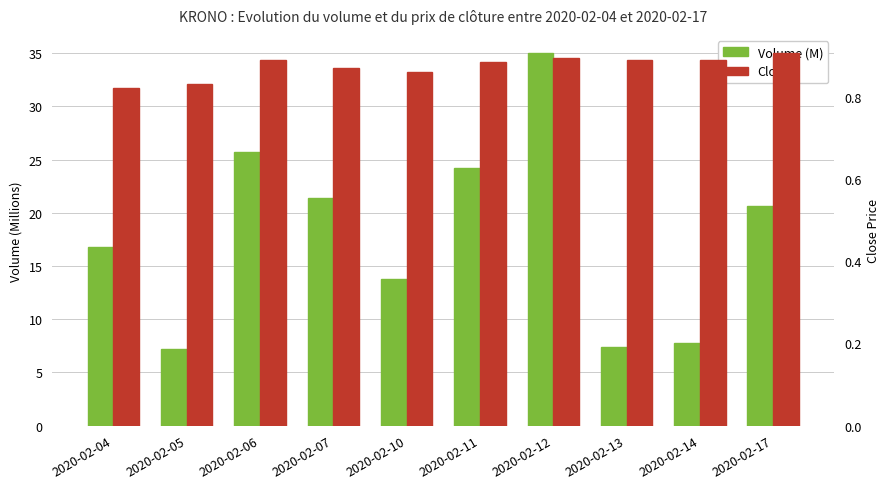

Count the number of data series in this chart.

2